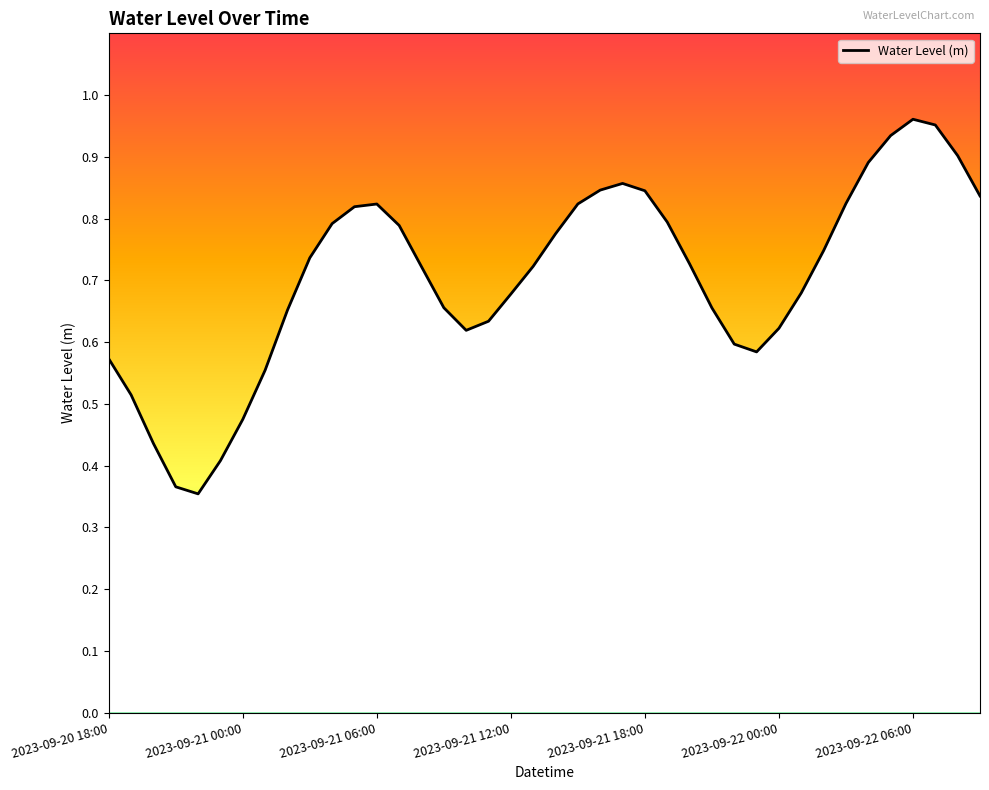

Is this an area chart (filled region under the line)?

No